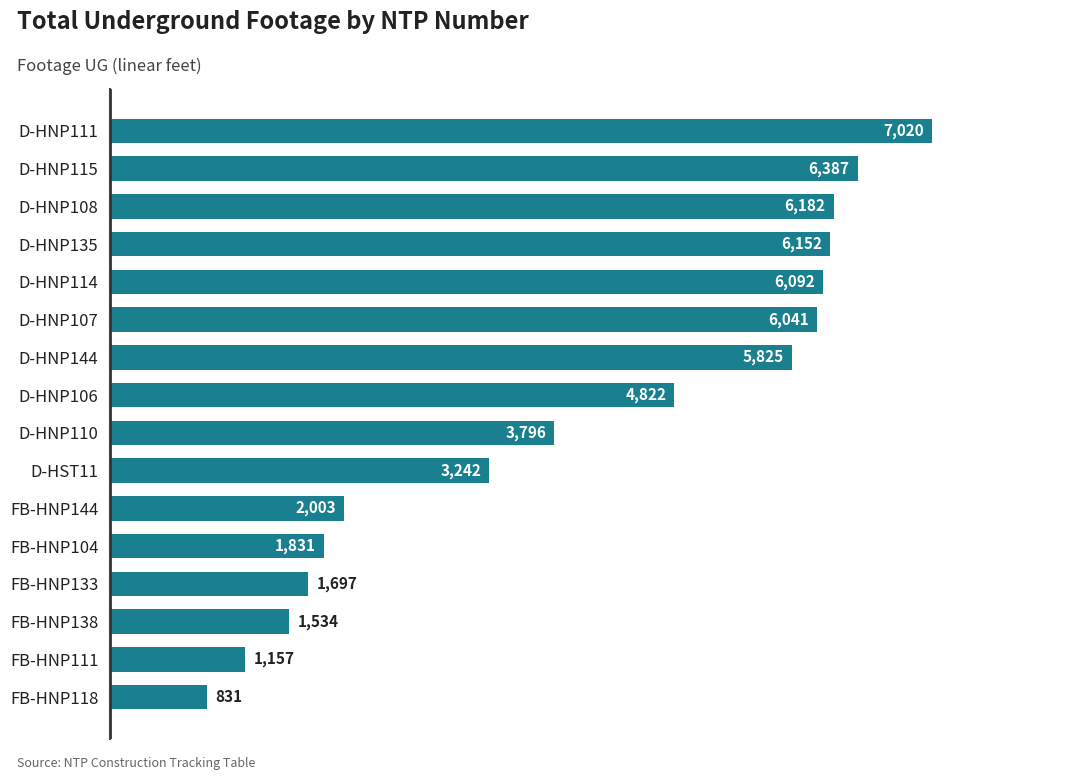

What is the difference between the second highest and minimum values?

5556